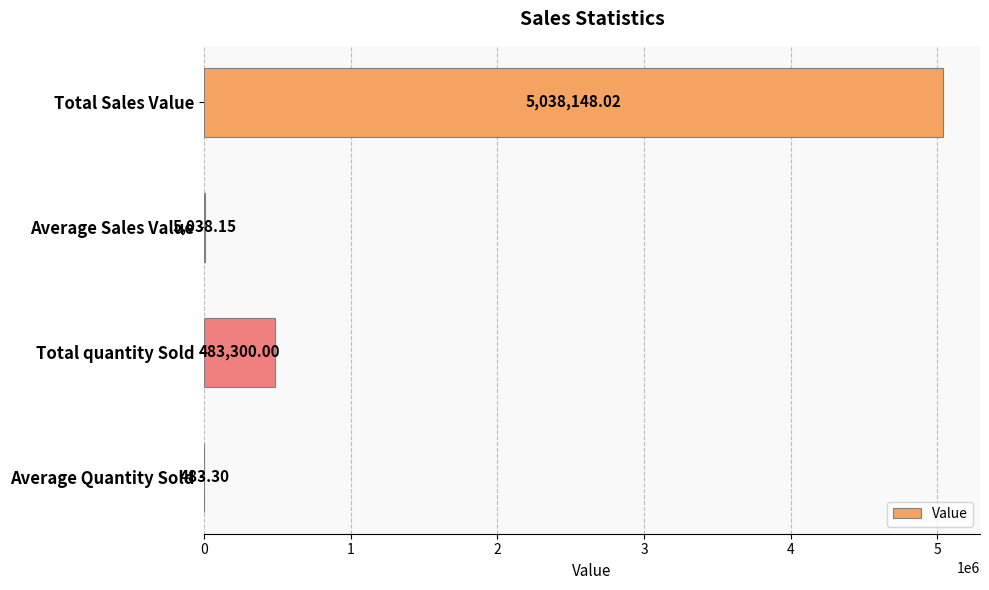

How many categories are shown in the chart?

4